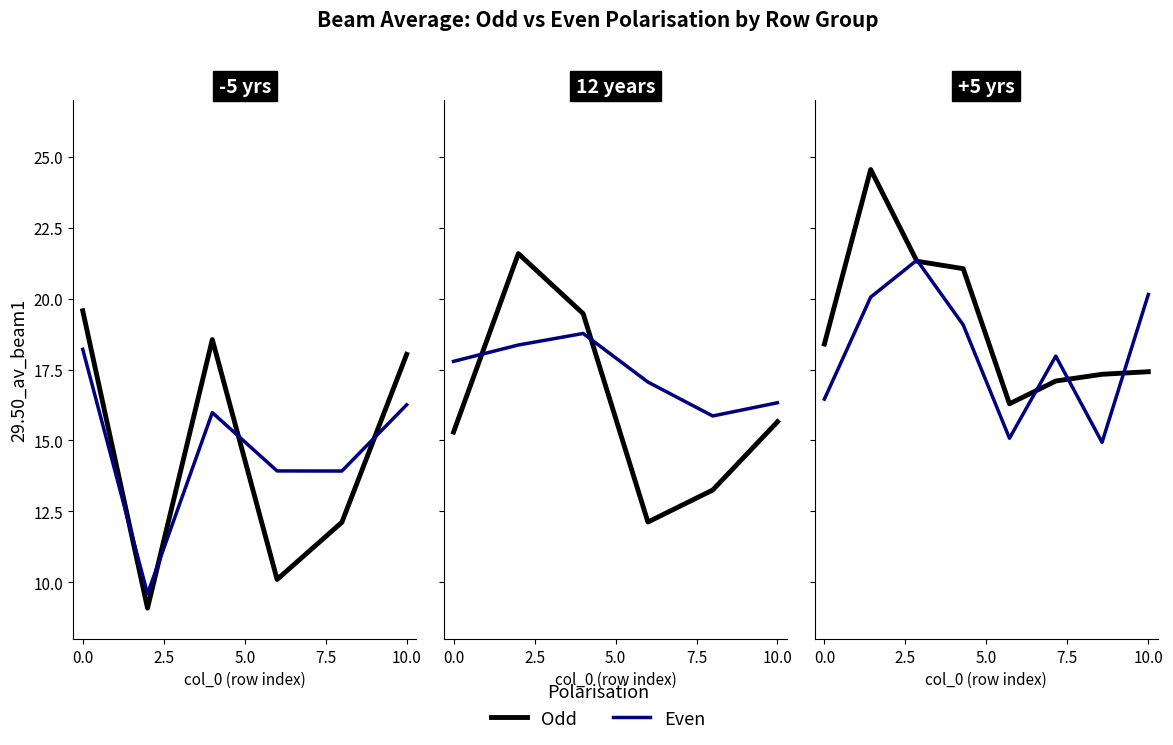

What is the maximum value for Even?

21.4